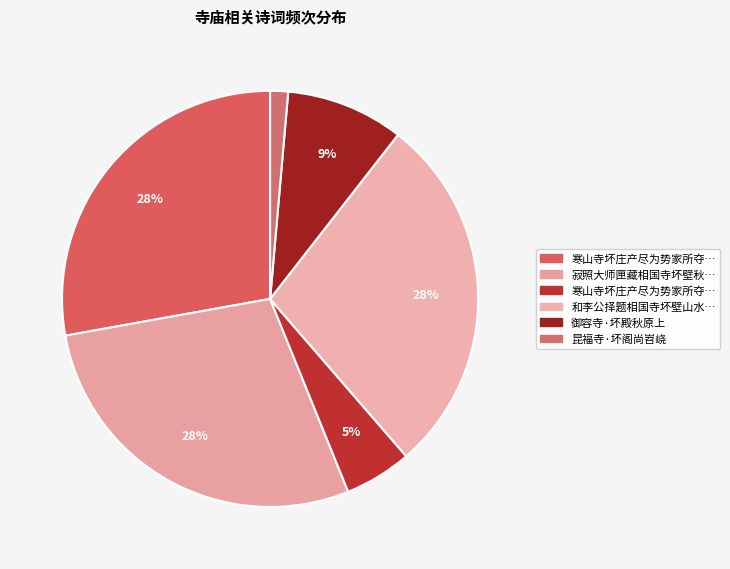

How many slices are in this pie chart?

6